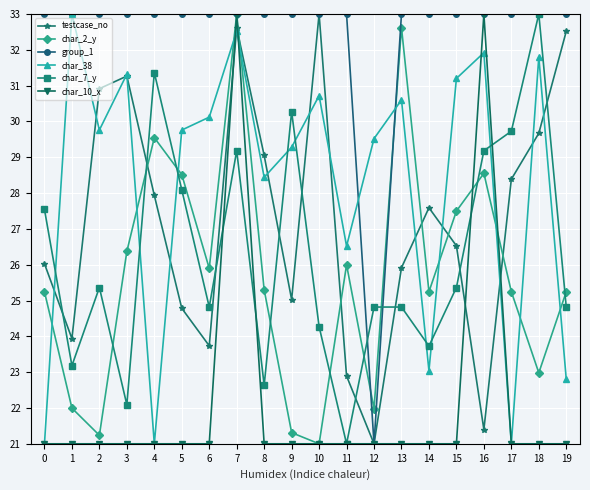

Which series changed the most between 1 and 18?

char_7_y